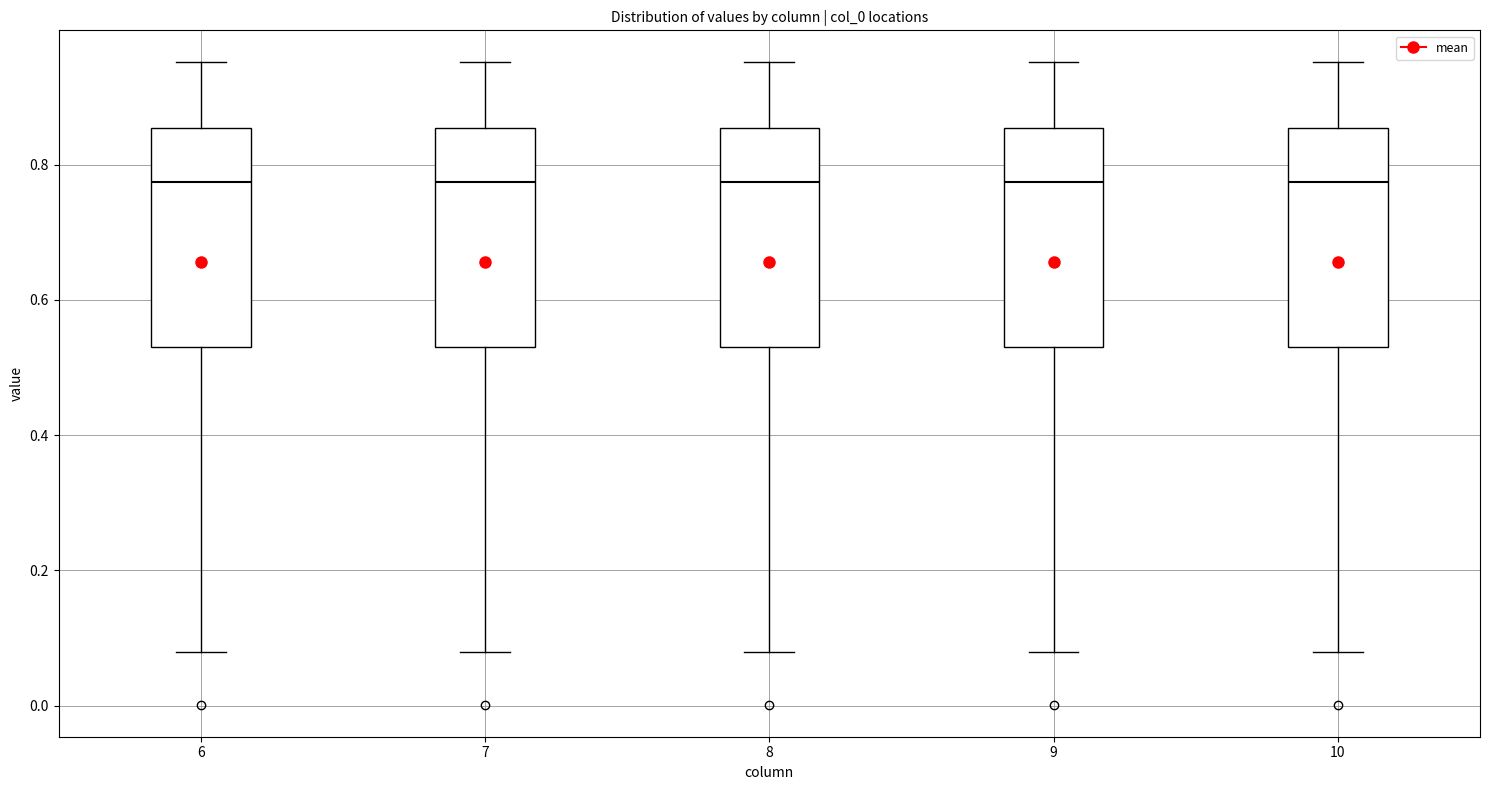

Reading left to right, read every box against the y-axis: the position of its median line, the range the box covers, and the ends of its whiskers. The values are not printed on the chart, so give them approximately, as read against the axis.

6: median 0.78, box 0.52 to 0.86, whiskers 0.08 to 0.96
7: median 0.78, box 0.52 to 0.86, whiskers 0.08 to 0.96
8: median 0.78, box 0.52 to 0.86, whiskers 0.08 to 0.96
9: median 0.78, box 0.52 to 0.86, whiskers 0.08 to 0.96
10: median 0.78, box 0.52 to 0.86, whiskers 0.08 to 0.96